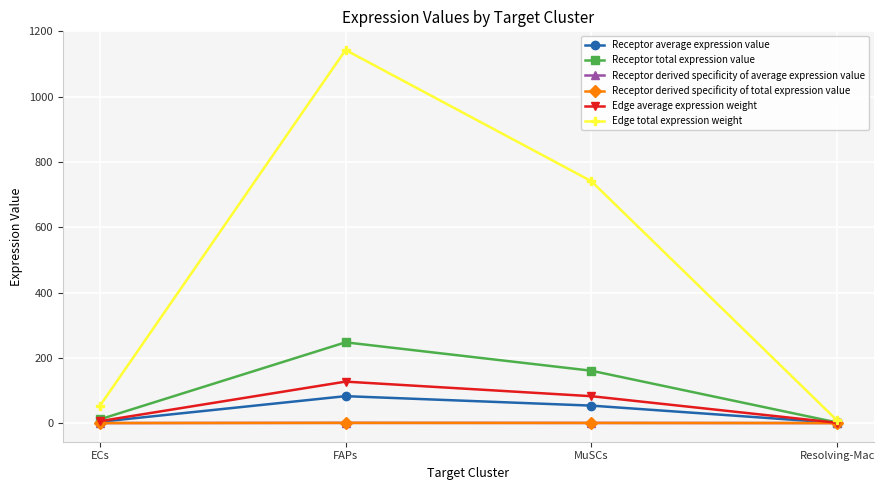

Does the chart have visible grid lines?

Yes